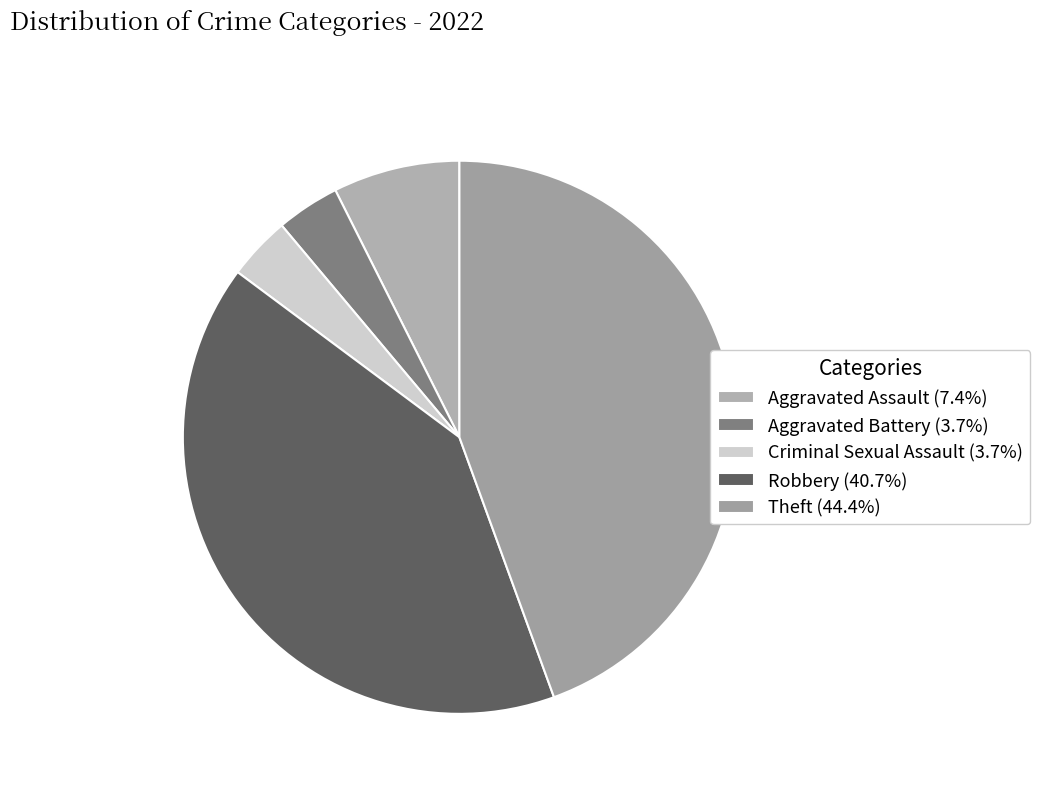

To the nearest percent, what is the difference between the Aggravated Battery and Theft slice percentages?

41%